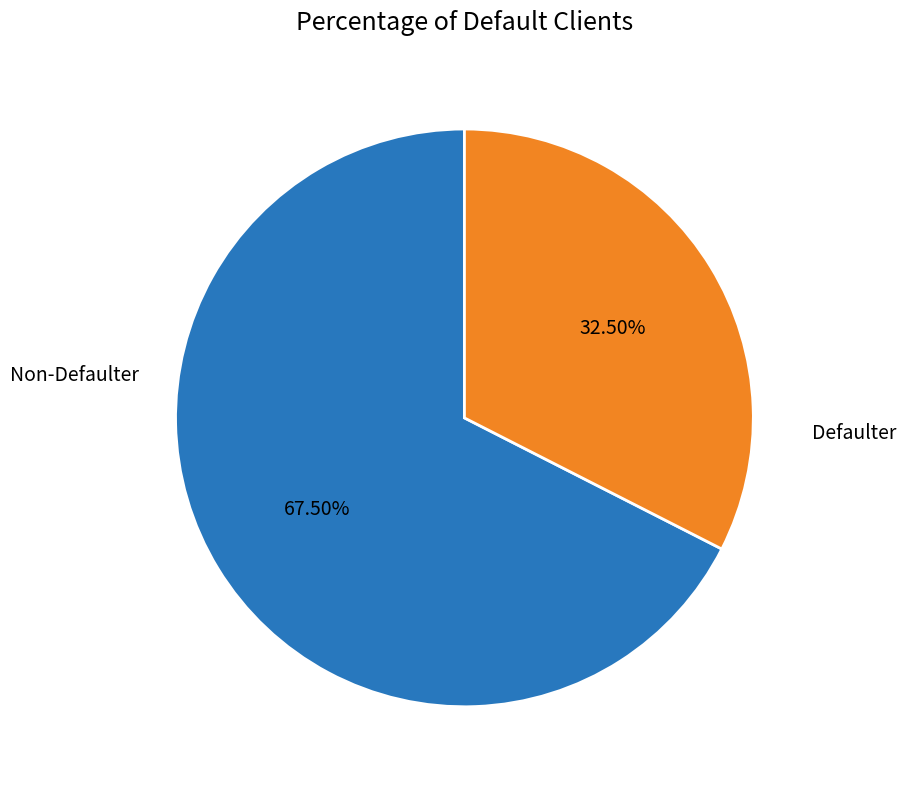

Which category accounts for the majority?

Non-Defaulter